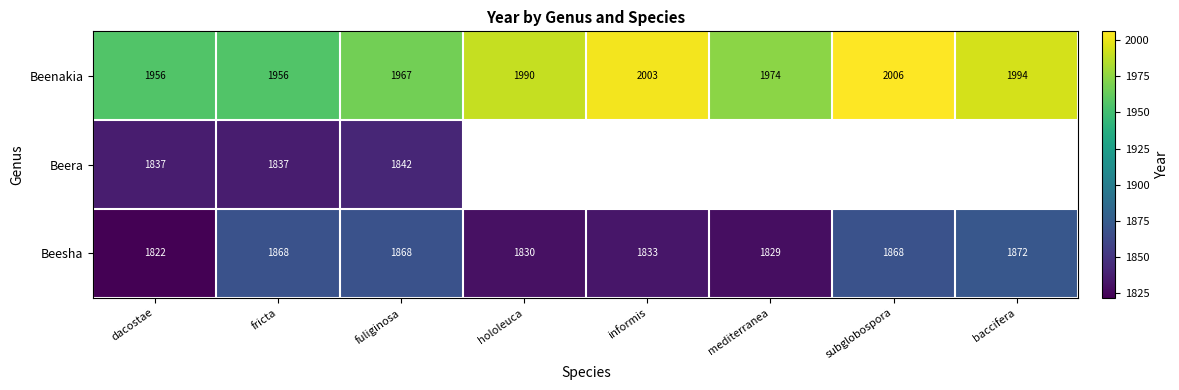

What is the total value across all series at fuliginosa?

5677